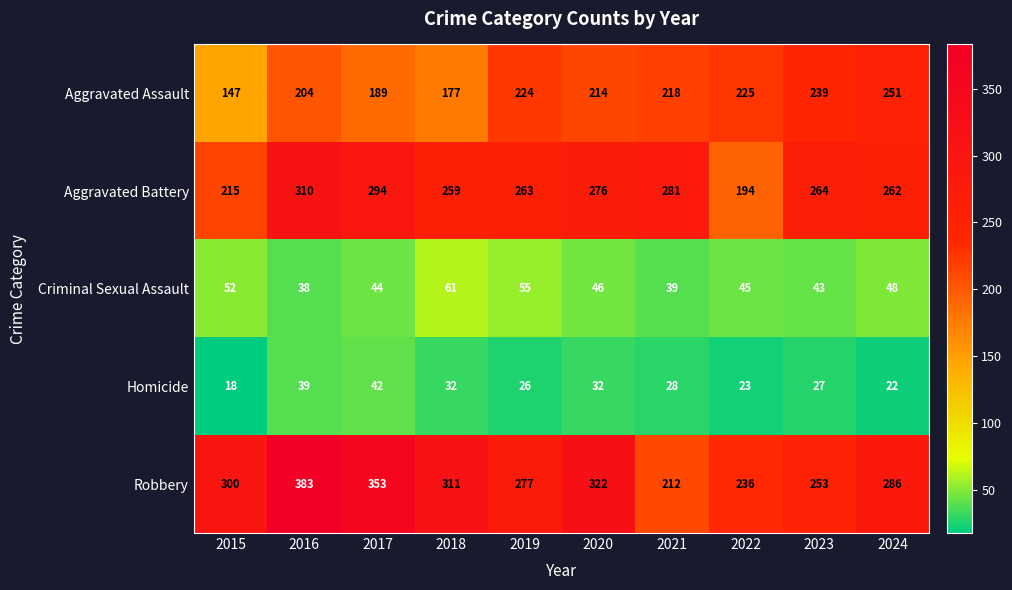

Is it true that Aggravated Battery equals 264 at 2023?

True